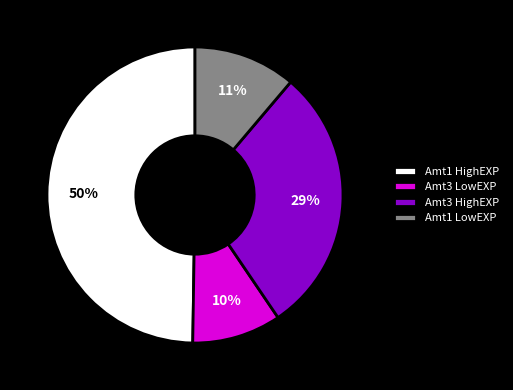

How many segments does this pie chart have?

4